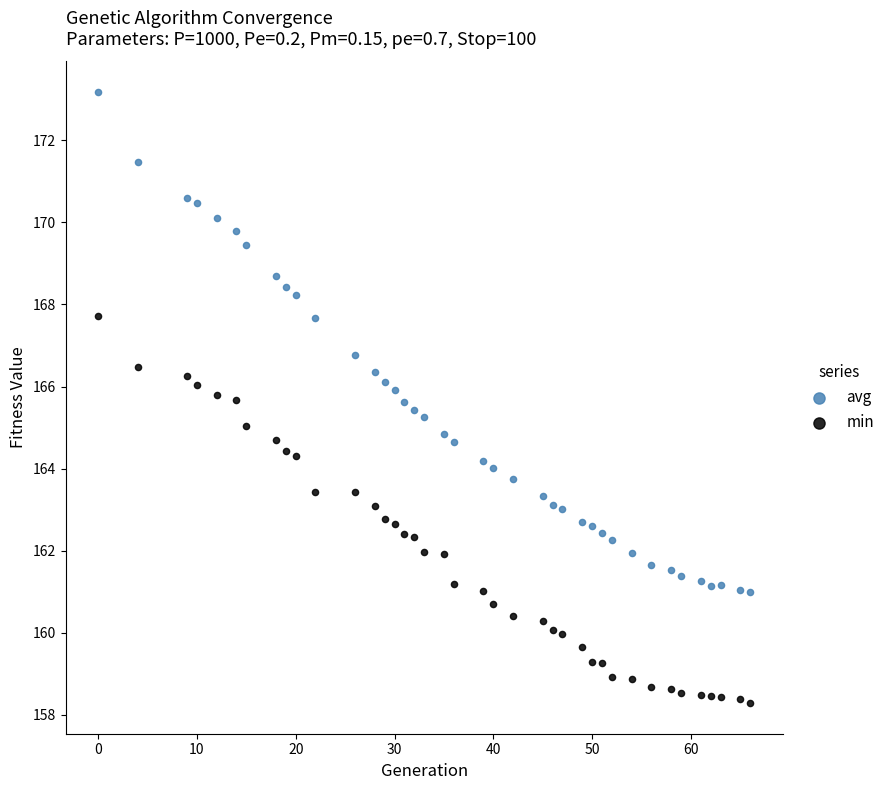

In the avg series, what Y value is closest to 167?

166.8